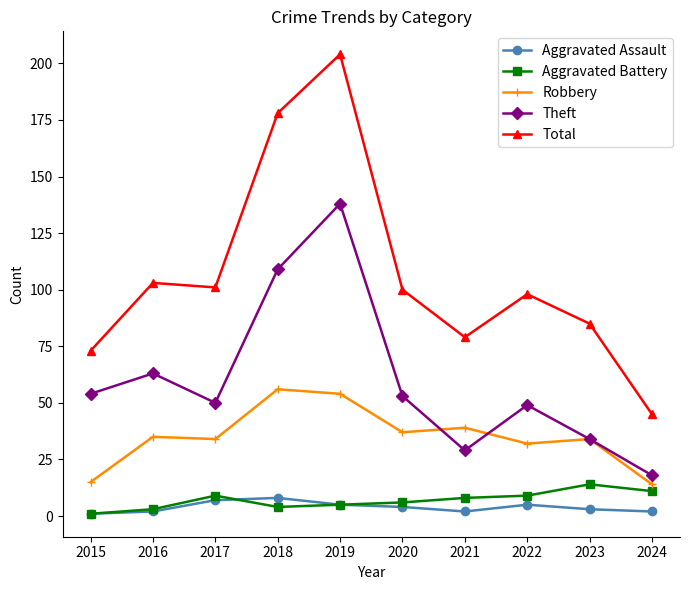

True or false: Aggravated Assault has a value of 3 at 2023.

True